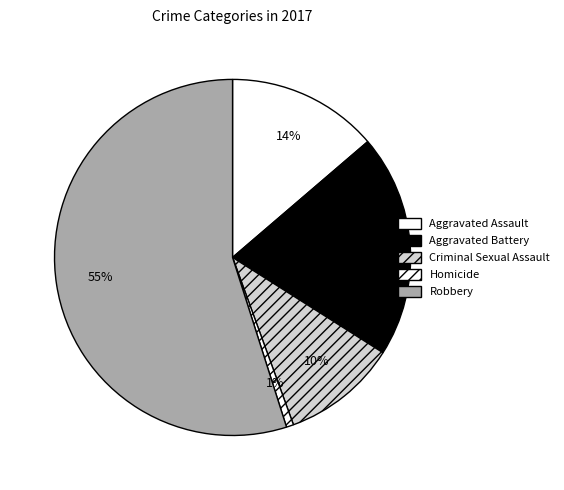

How many slices are in this pie chart?

5